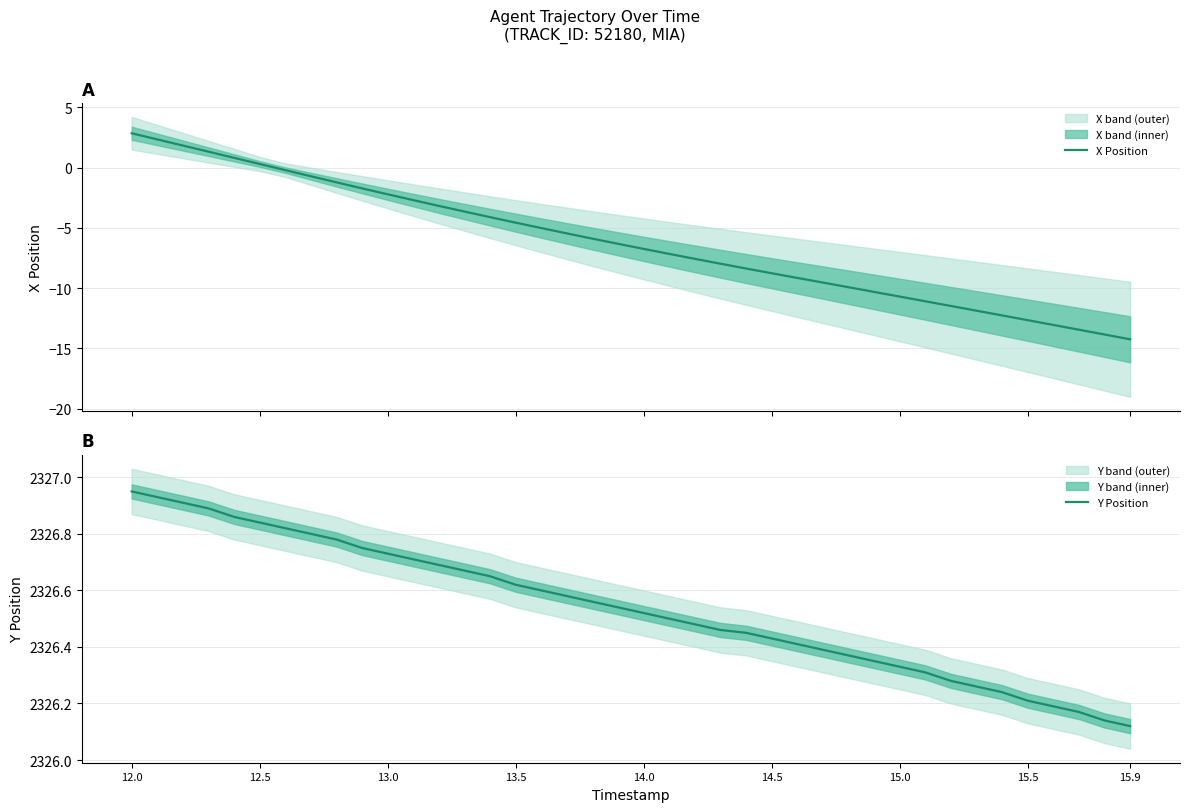

True or false: X Position has more than 1 interior local peaks.

False